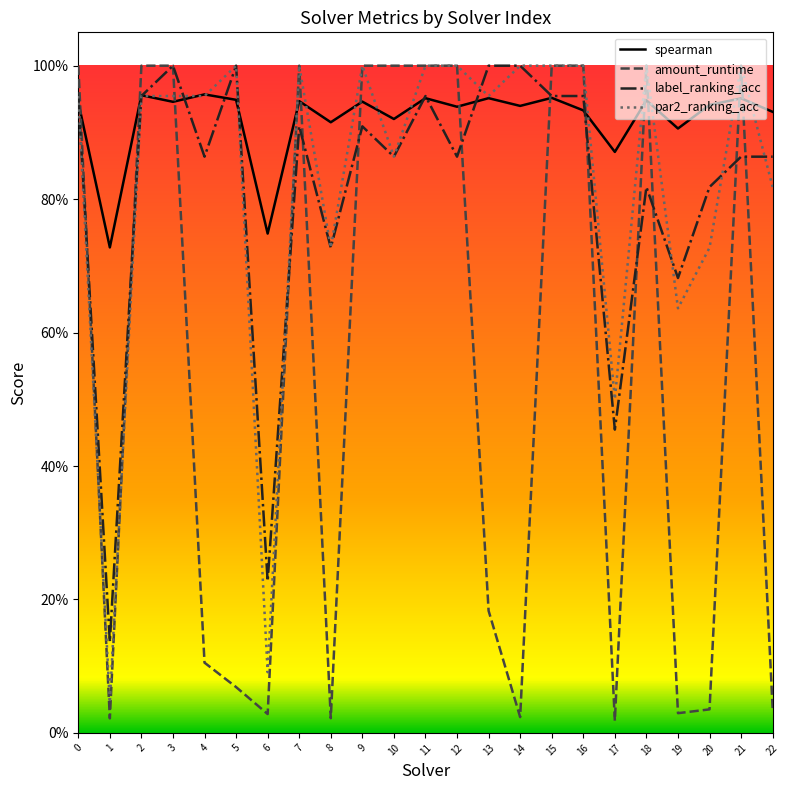

What is the greatest value displayed?

1.0